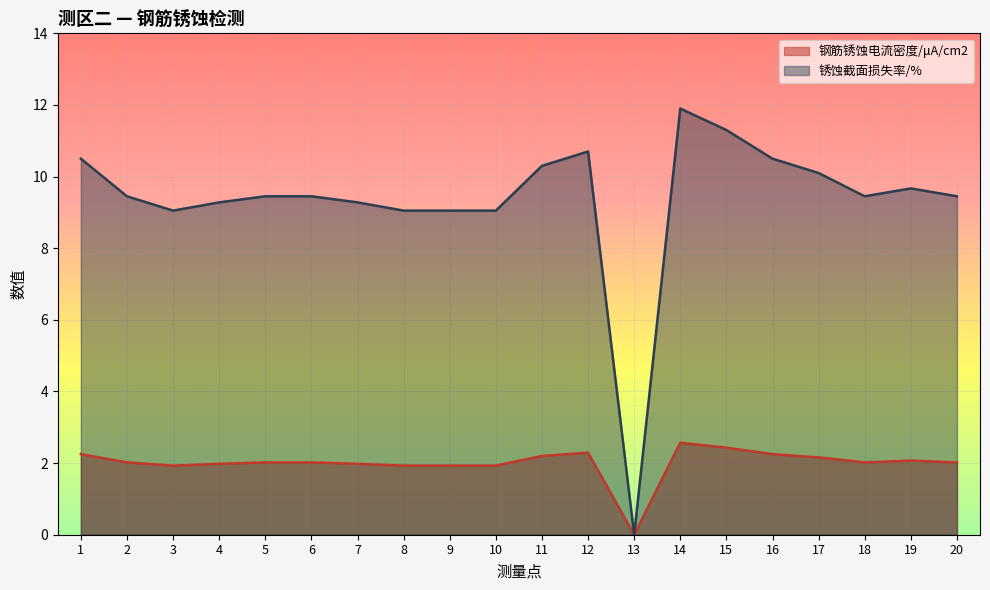

What is the difference between the 锈蚀截面损失率/% values at 1 and 20?

1.1